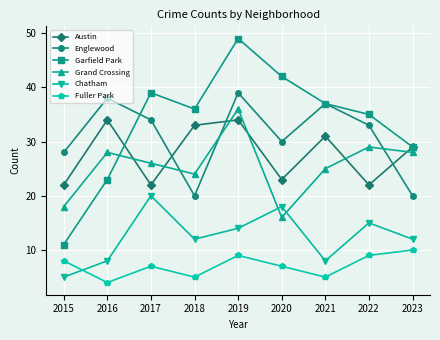

At which category is the sum across all series the highest?

2019